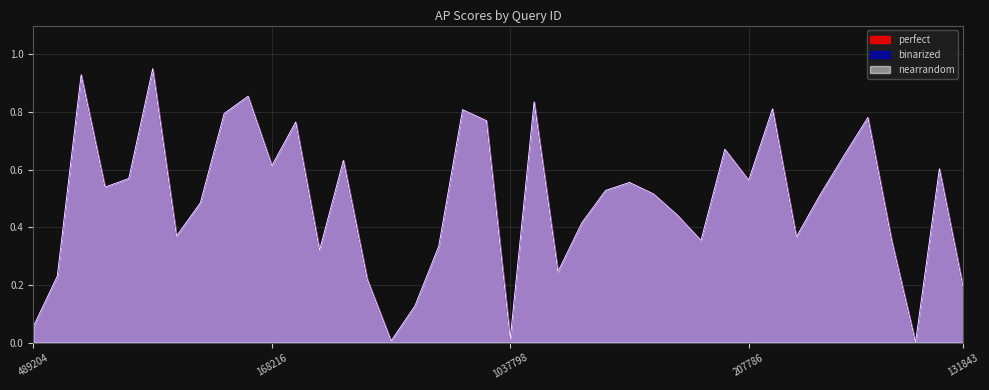

Between 156493 and 183378, which is larger?

156493